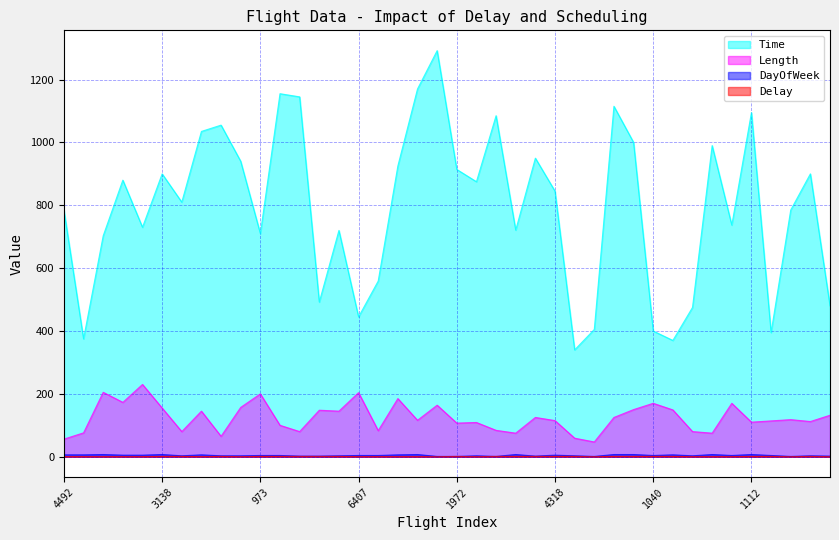

How many interior local valleys does the Time series have?

12